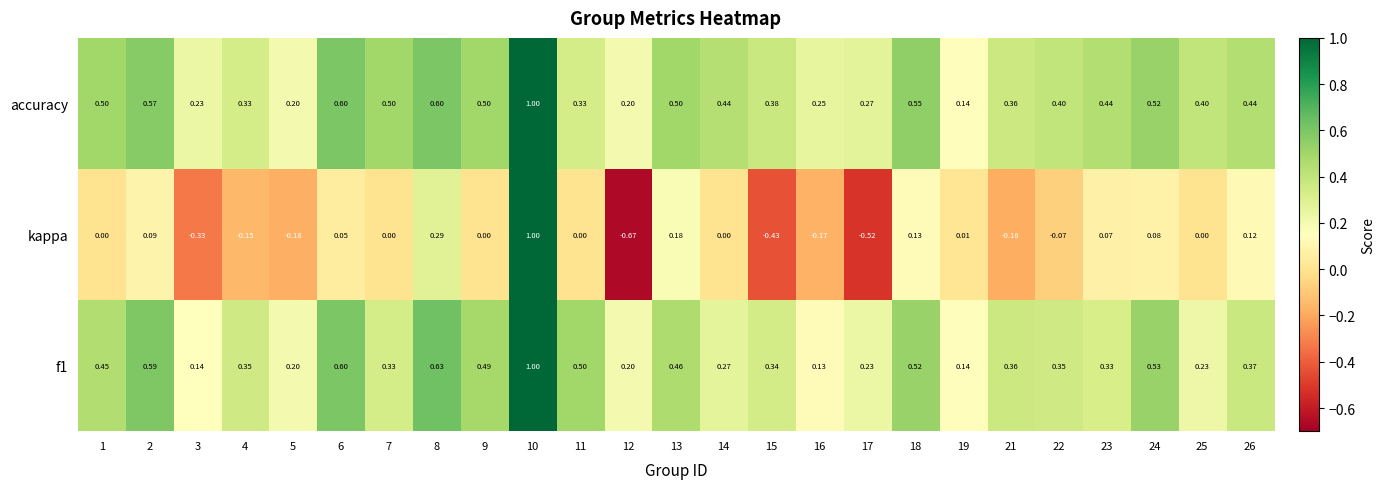

Between 10 and 18, which series saw the biggest shift?

kappa